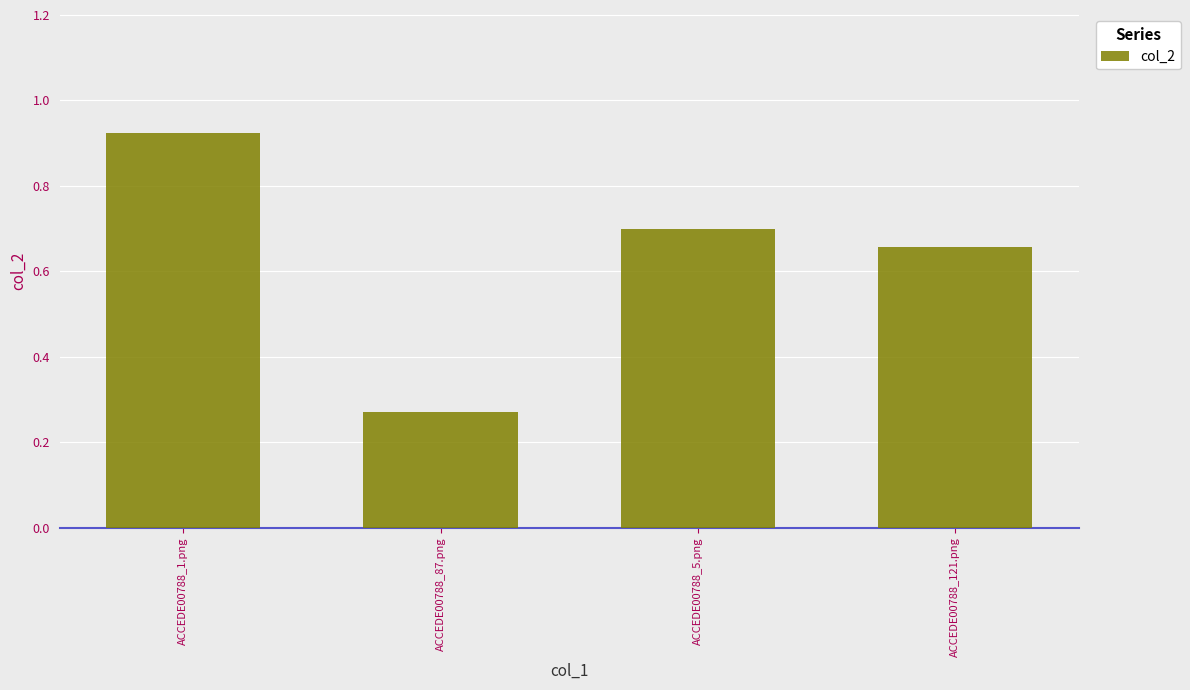

What position from the left is ACCEDE00788_1.png?

1